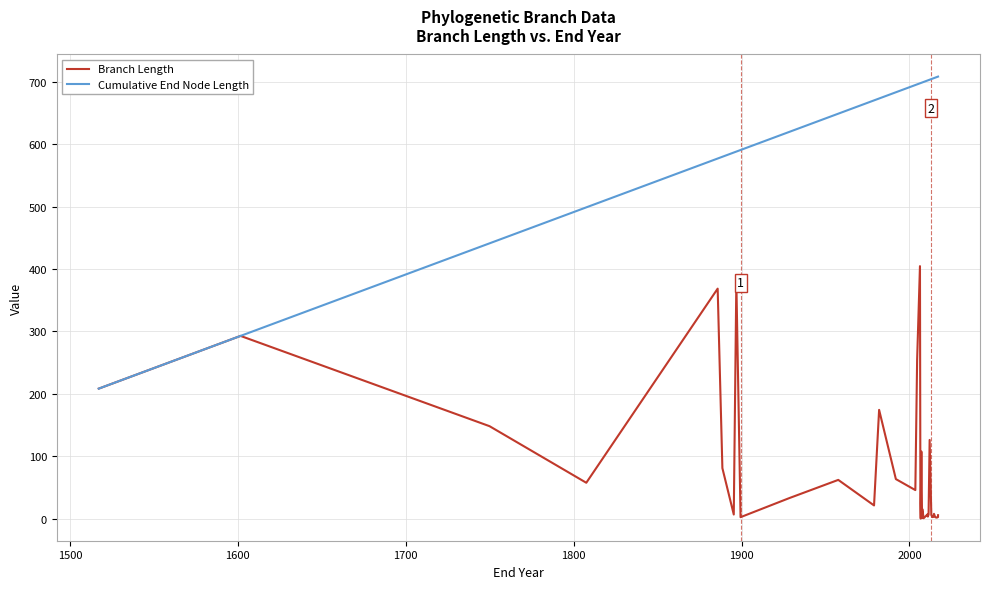

The value of Cumulative End Node Length at 17 is 202.0. True or false?

False